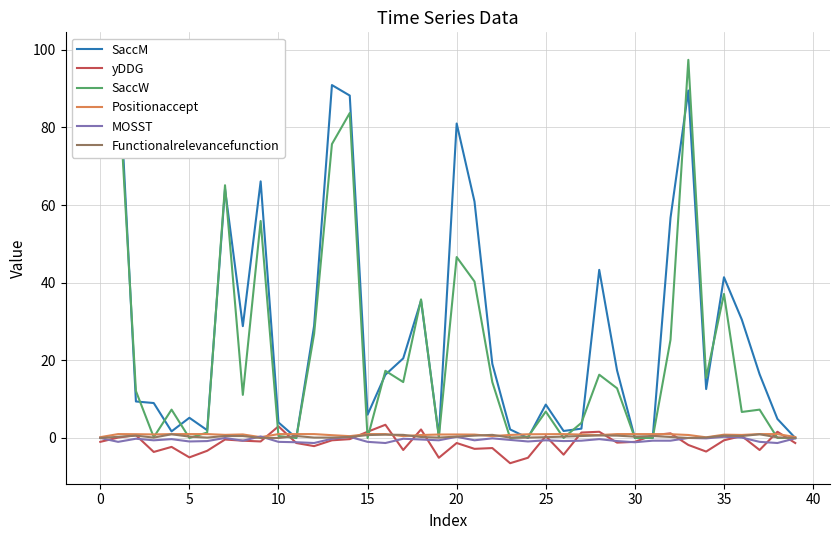

What is the label of the 16th point from the right?

24